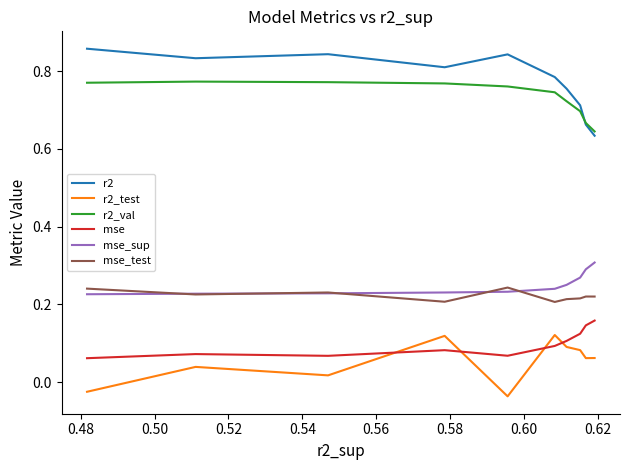

Does the chart display data point markers on the line(s)?

No